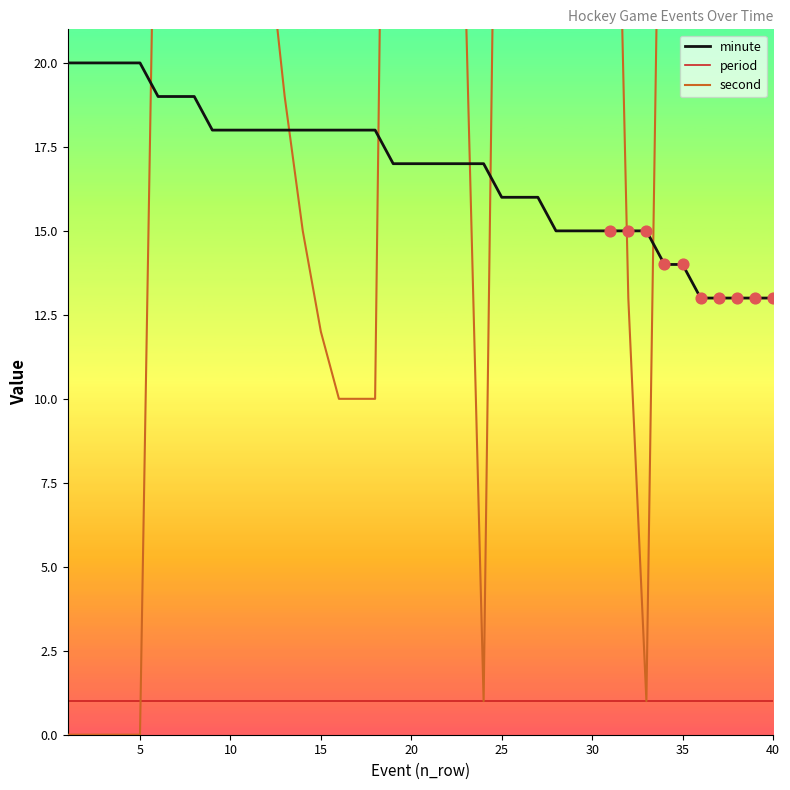

At which category is the sum across all series the highest?

35